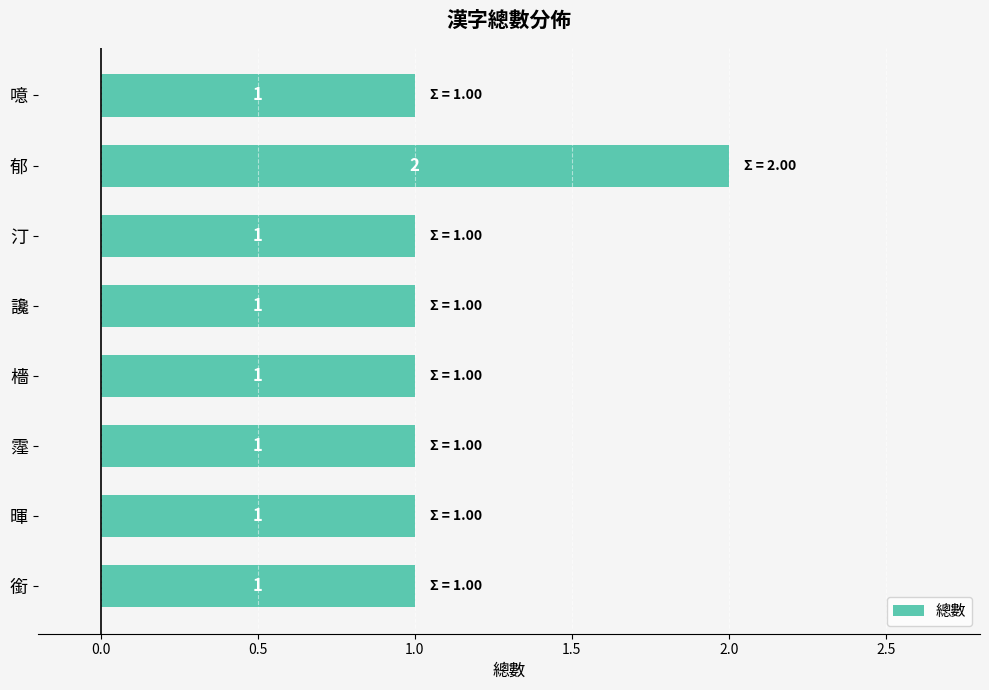

True or false: the data shows 1 at 暉.

True